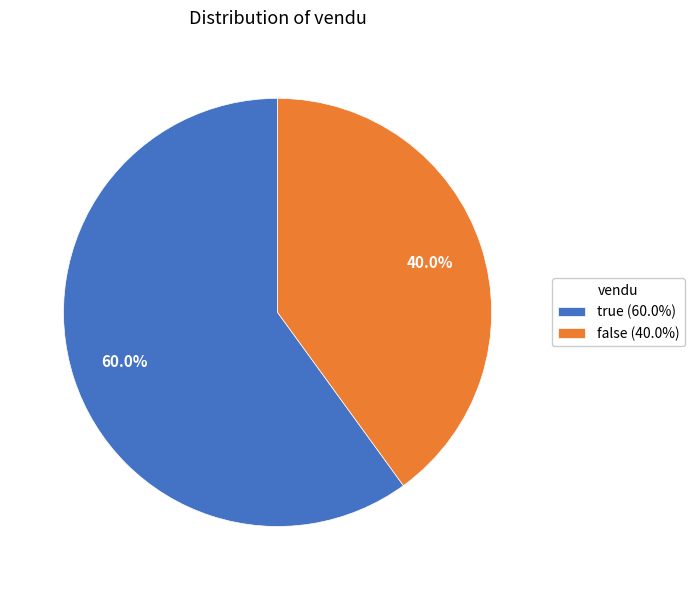

Which slice is the smallest?

false